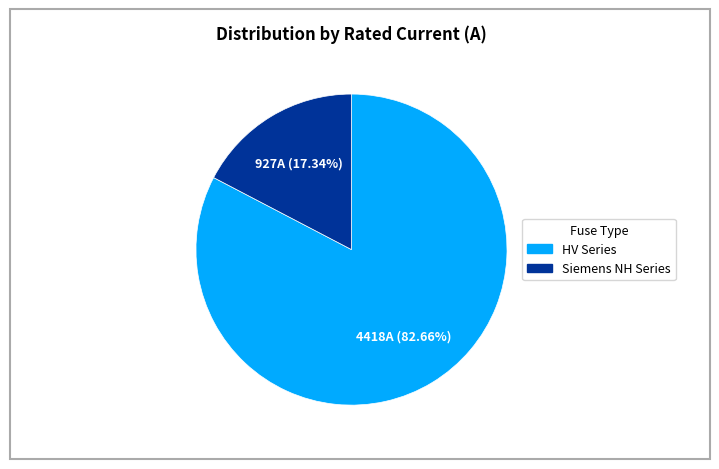

Is there a majority slice in this chart?

Yes